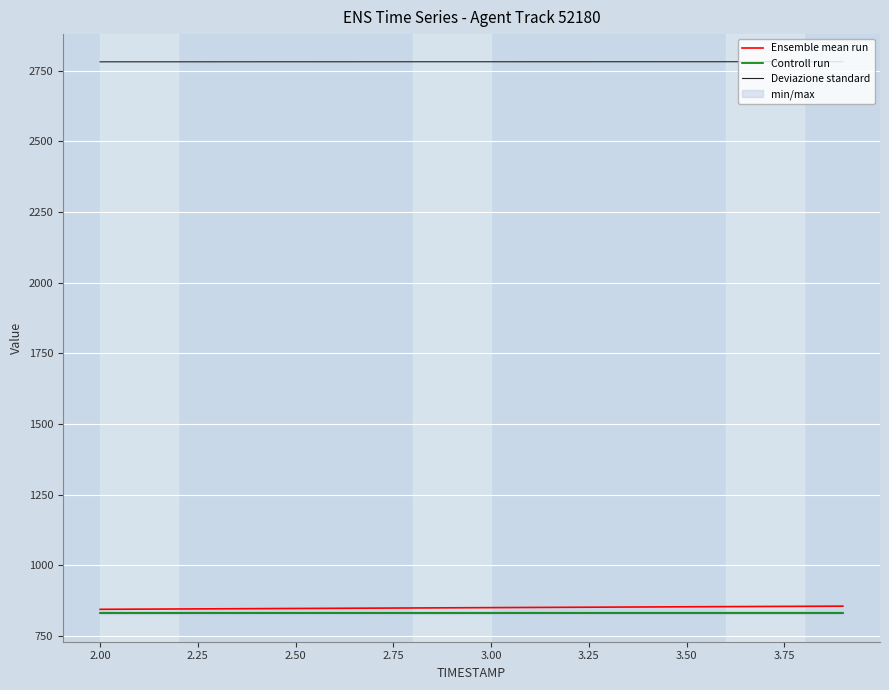

What is the lowest value of the Controll run series?

832.7